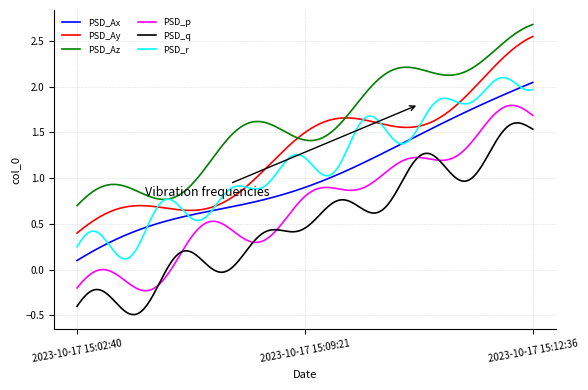

Which series has the largest total across all categories?

PSD_Az